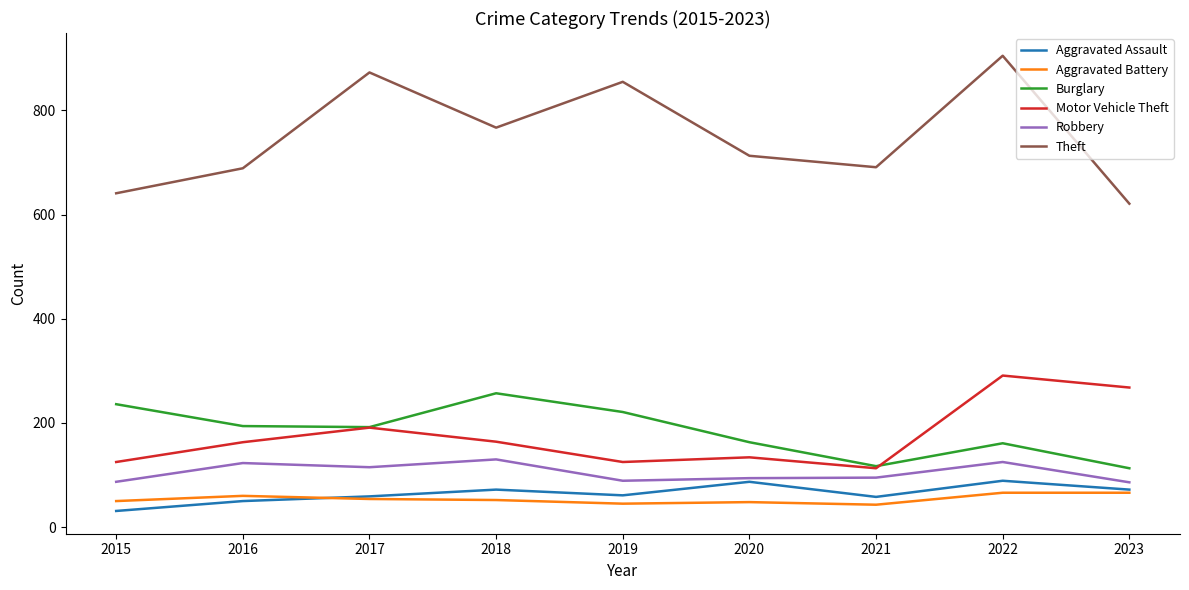

True or false: Aggravated Assault and Motor Vehicle Theft intersect in this chart.

False